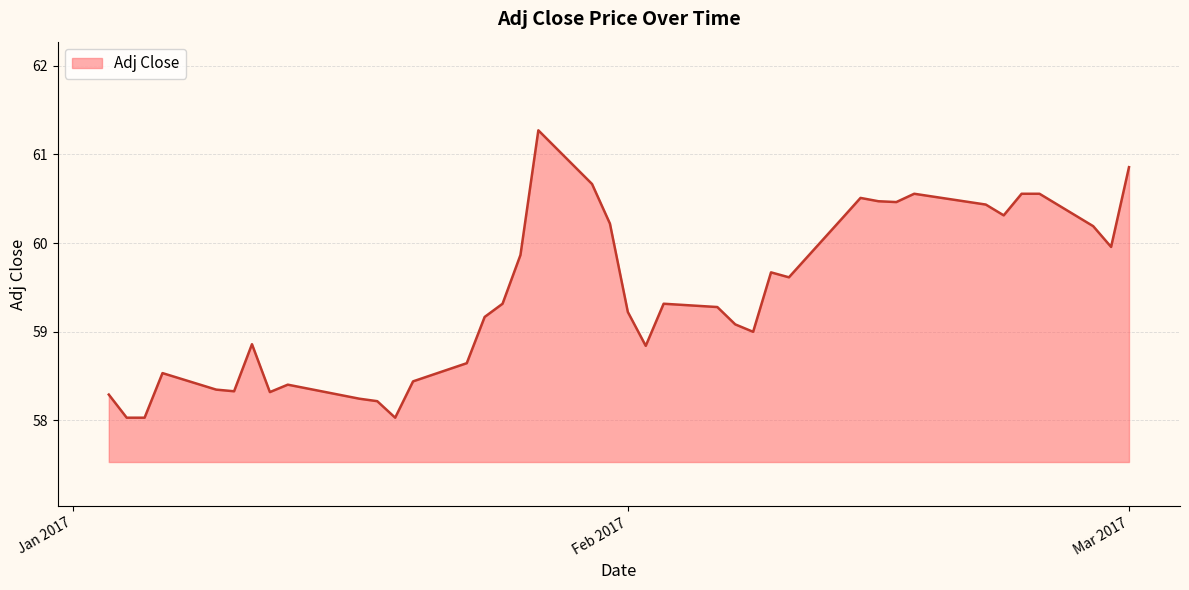

True or false: the data has more than 0 interior local peaks.

True